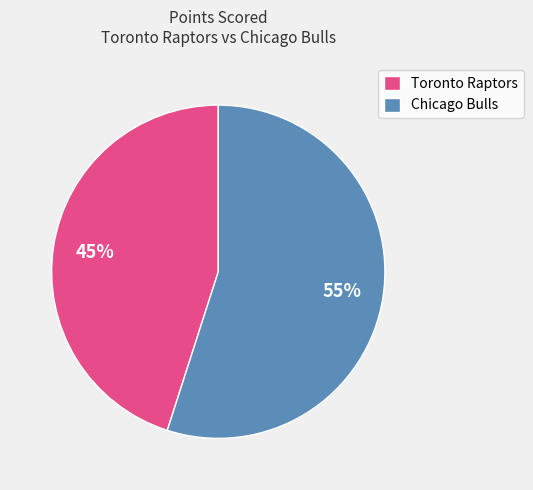

Is there a majority slice in this chart?

Yes